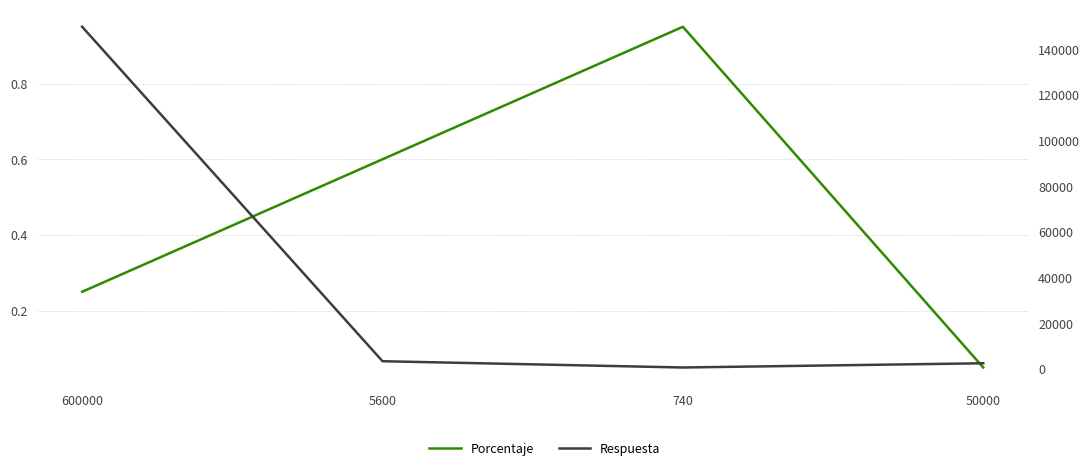

What is the difference between the highest and lowest values at 5600?

3399.4